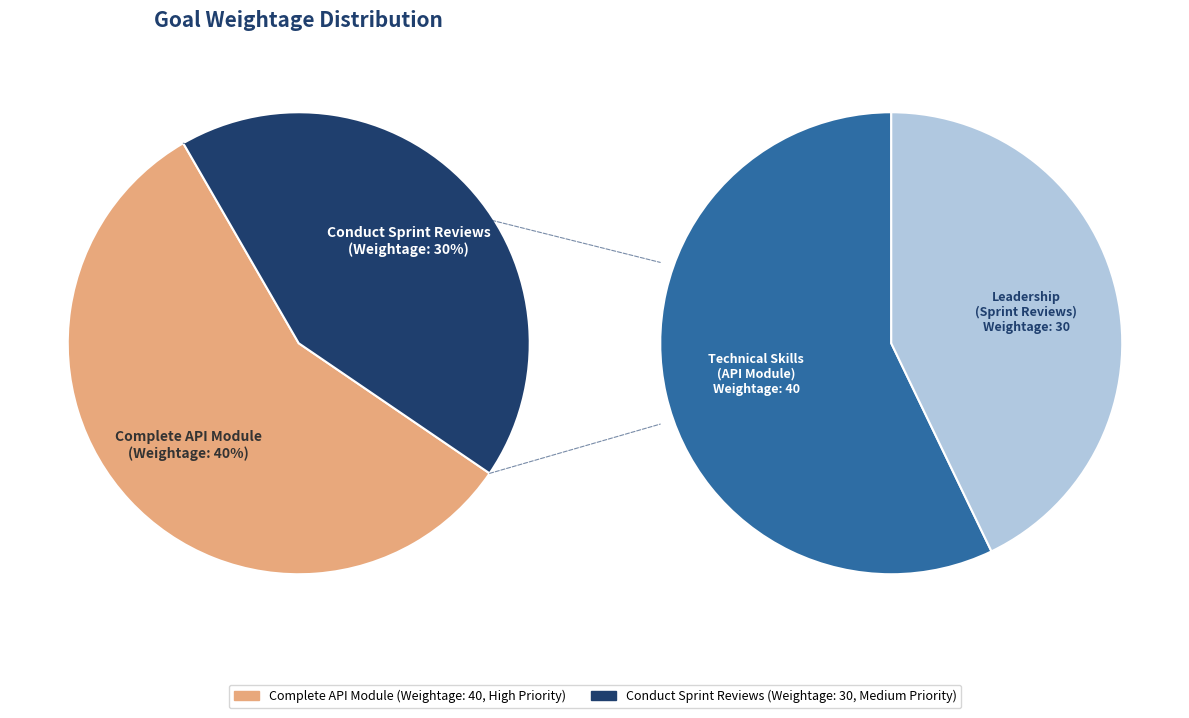

Rank the categories by value from lowest to highest.

Conduct Sprint Reviews, Complete API Module